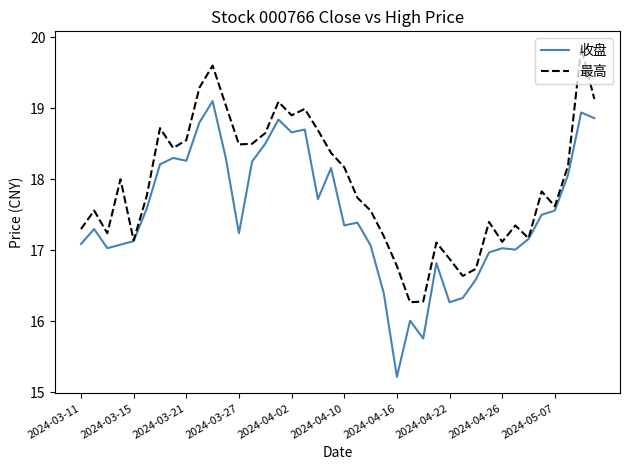

How many interior local valleys does the 最高 series have?

10